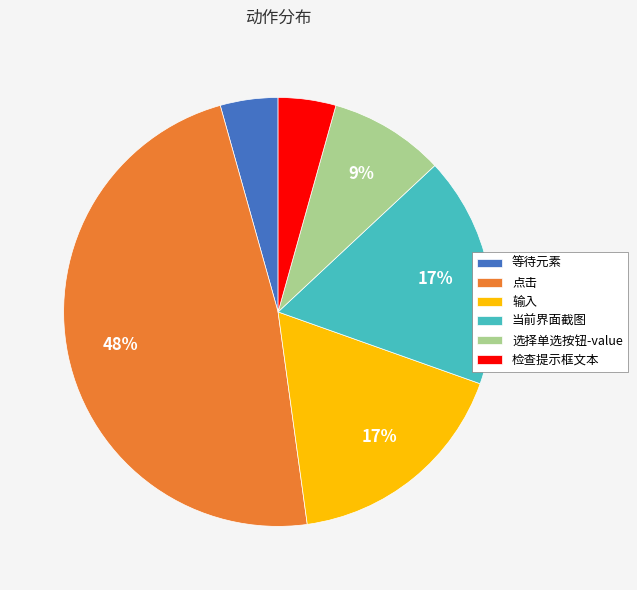

How many slices are in this pie chart?

6